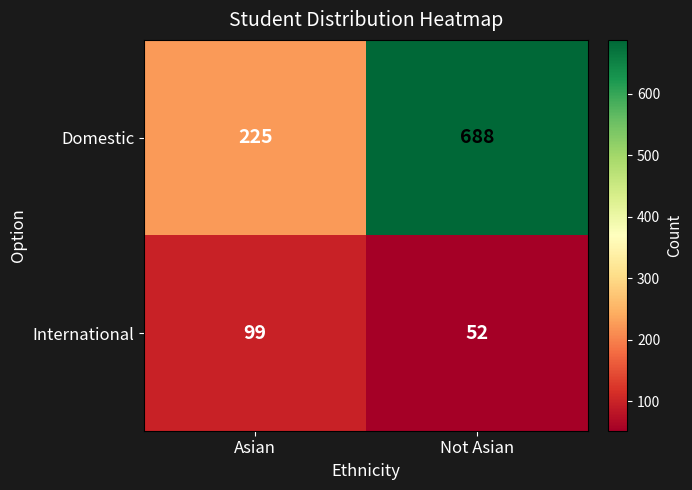

Reading left to right, what are all the values shown in this chart?

Domestic: Asian=225	Not Asian=688
International: Asian=99	Not Asian=52